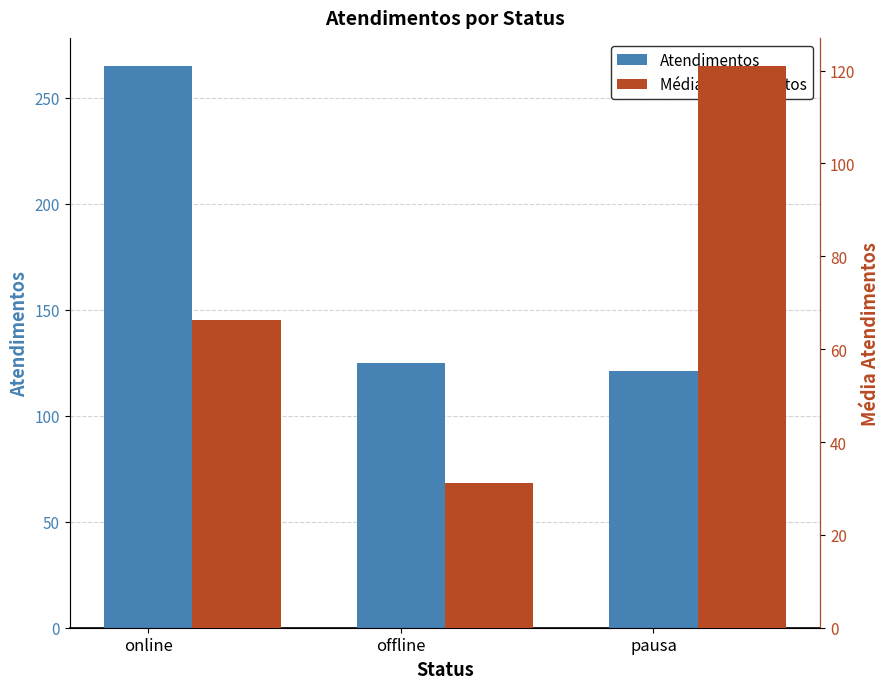

Reading left to right, what are all the values shown in this chart?

Atendimentos: online=265.0	offline=125.0	pausa=121.0
Média Atendimentos: online=66.2	offline=31.2	pausa=121.0